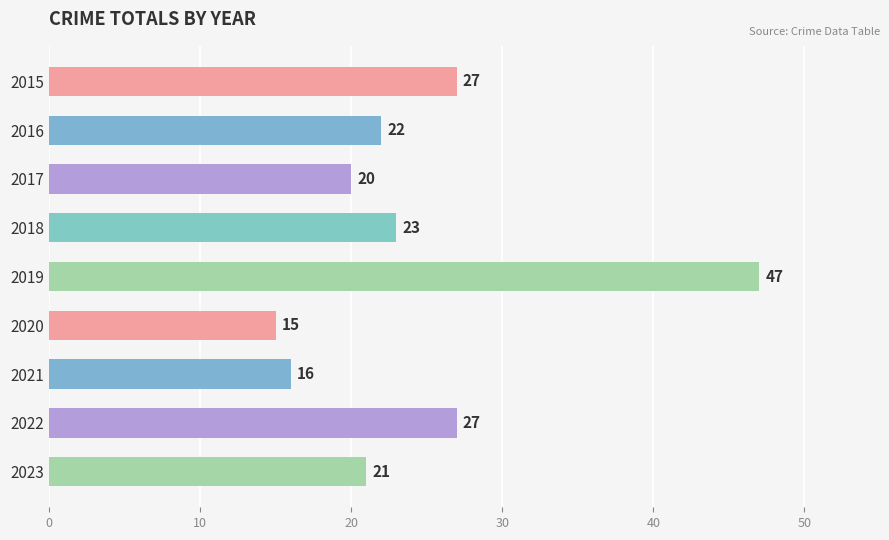

Which label corresponds to the largest value in the chart?

2019